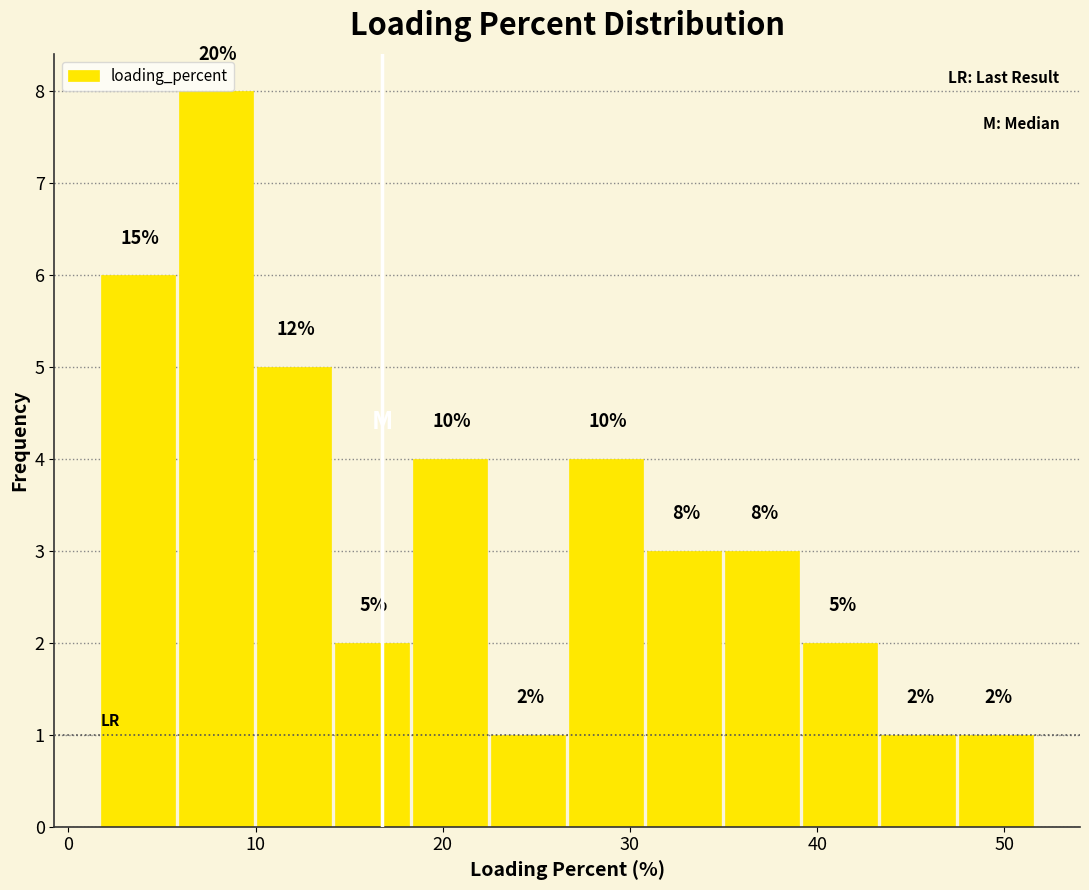

Which range on the x-axis has the tallest bar?

6 to 10